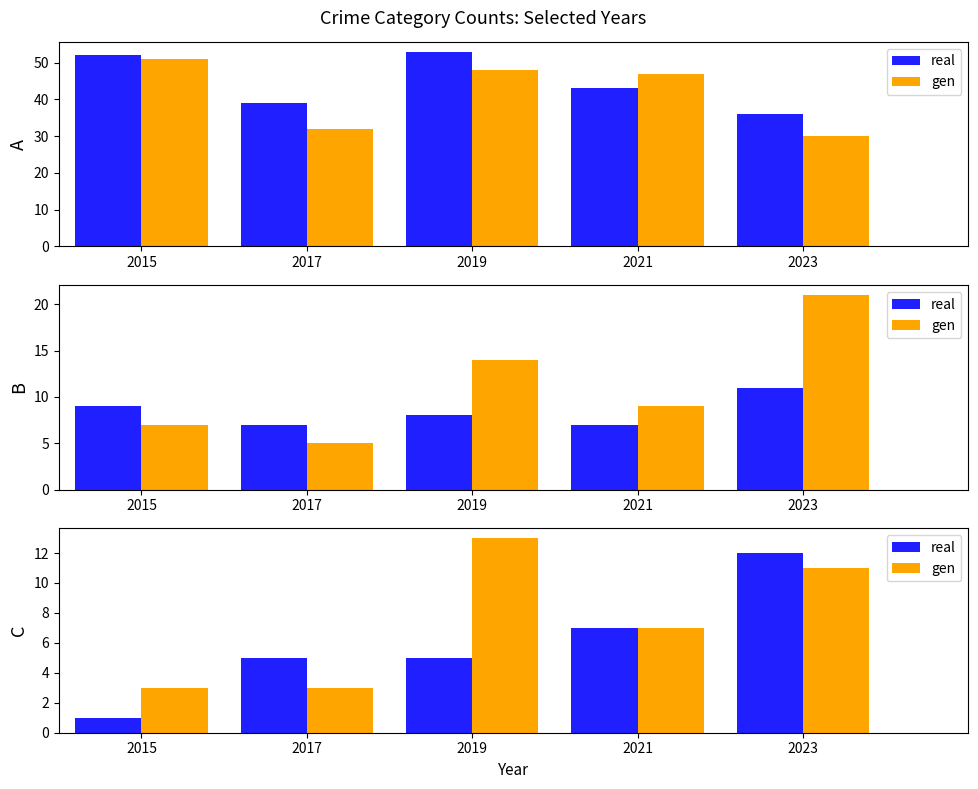

Rank the categories by real value from lowest to highest.

2015, 2017, 2019, 2021, 2023